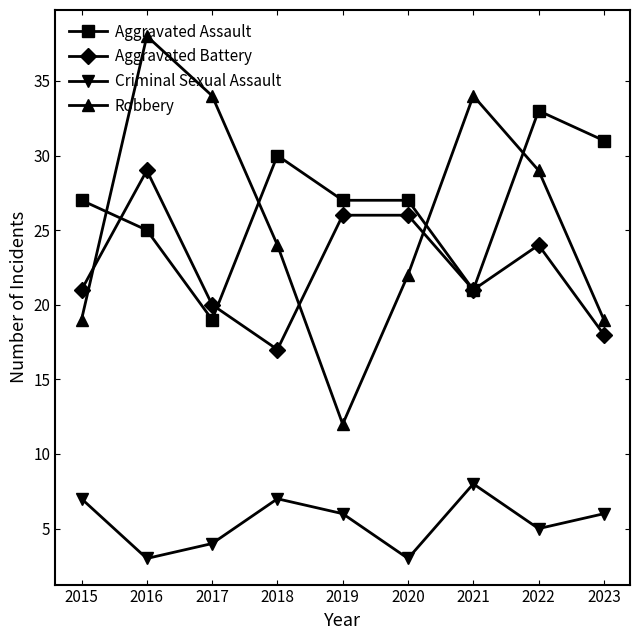

What is the average value of the Robbery series?

26